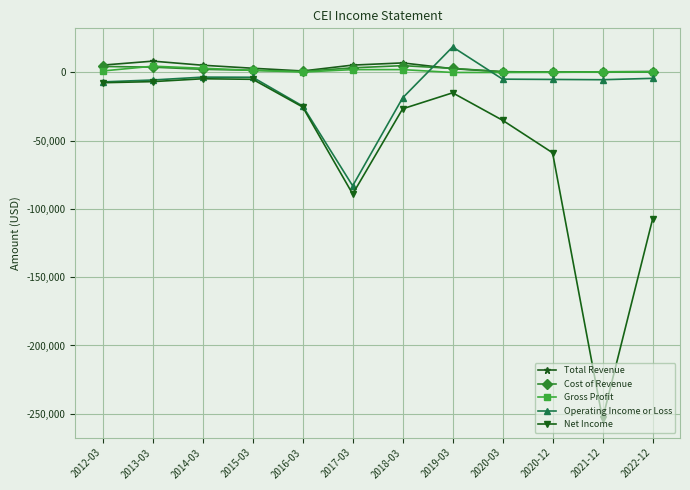

True or false: Operating Income or Loss has more than 0 points higher than both neighbors.

True